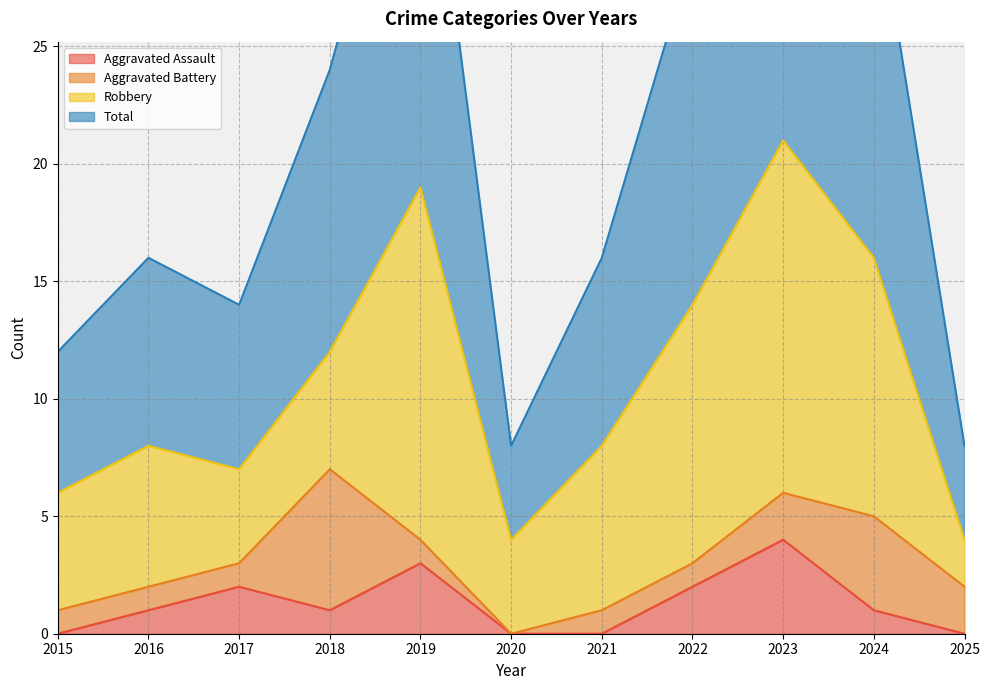

Rank the categories by Aggravated Assault value from highest to lowest.

2023, 2019, 2017, 2022, 2016, 2018, 2024, 2015, 2020, 2021, 2025